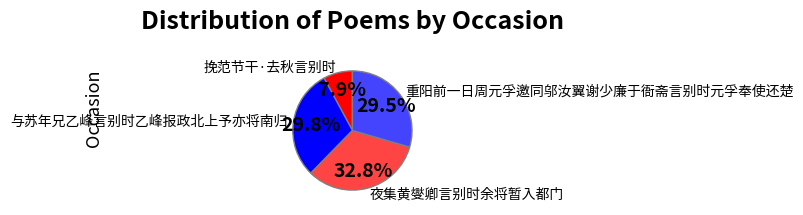

What is the smallest slice in the pie chart?

挽范节干·去秋言别时